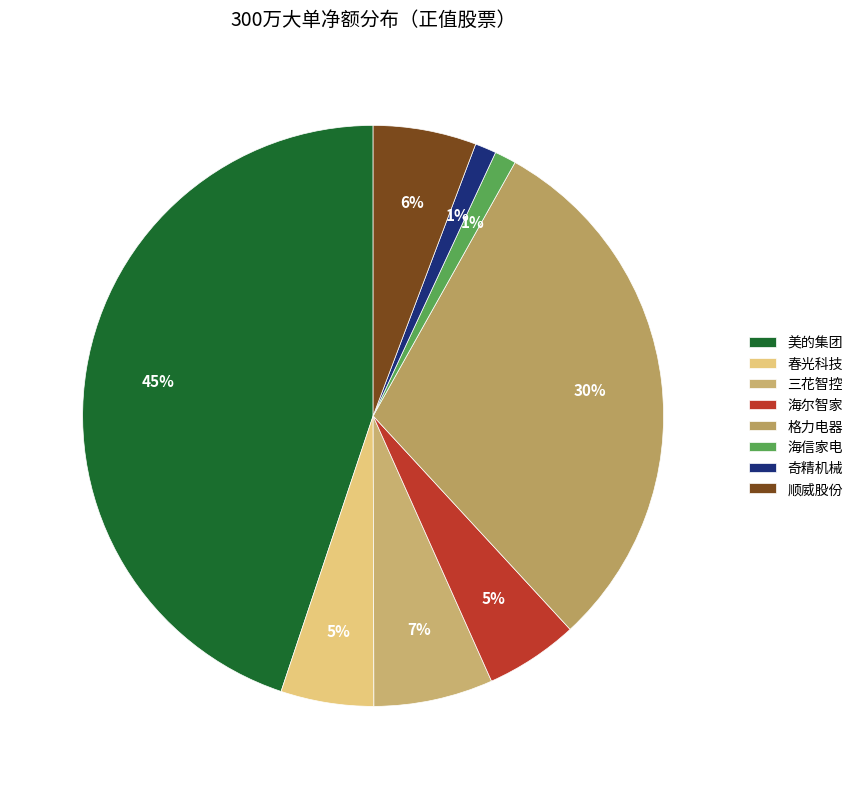

Which category has the smallest portion of the pie?

奇精机械